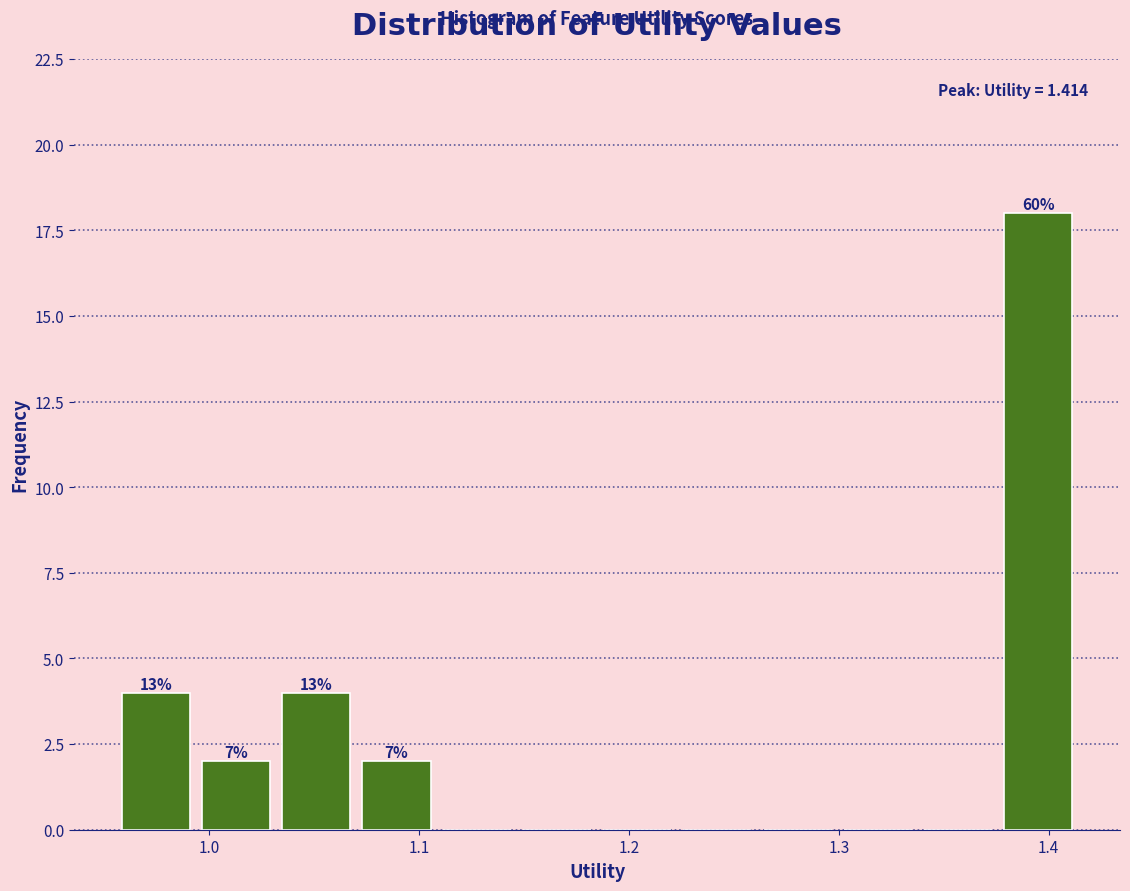

Around what value on the x-axis is the tallest bar? Give the approximate position of its centre, as read against the axis.

1.40